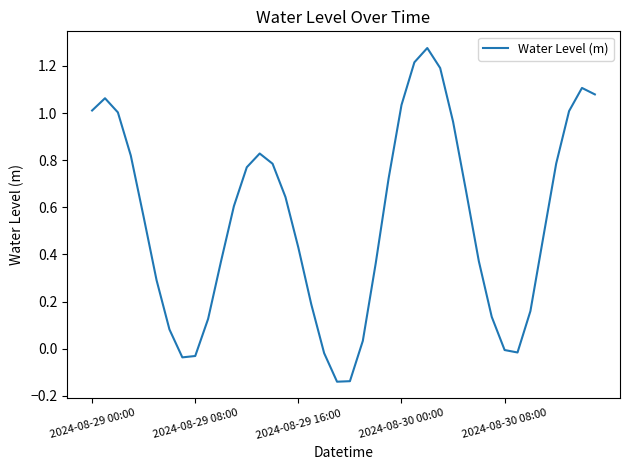

Does the chart have visible grid lines?

No